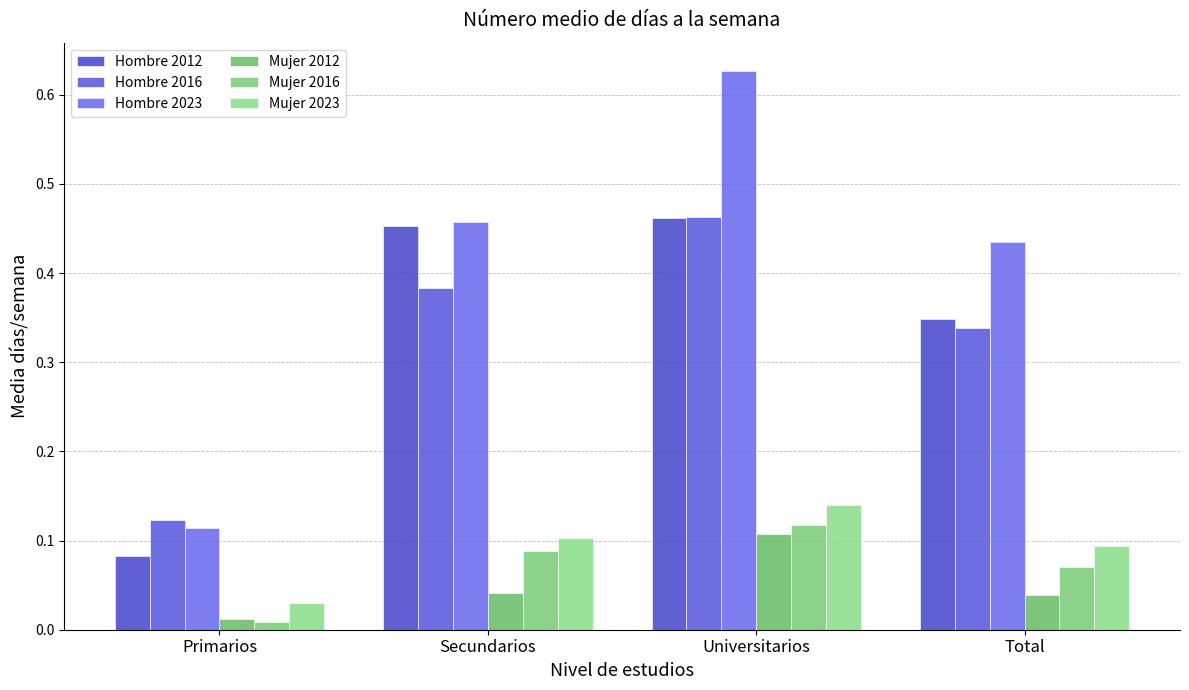

Are the bars horizontal?

No